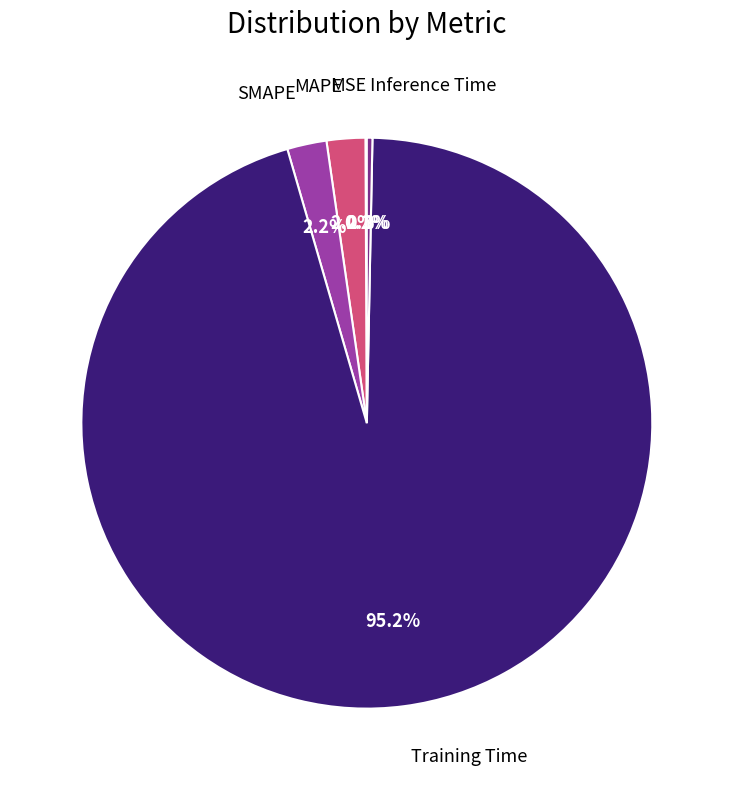

Does any single category account for the majority?

Yes